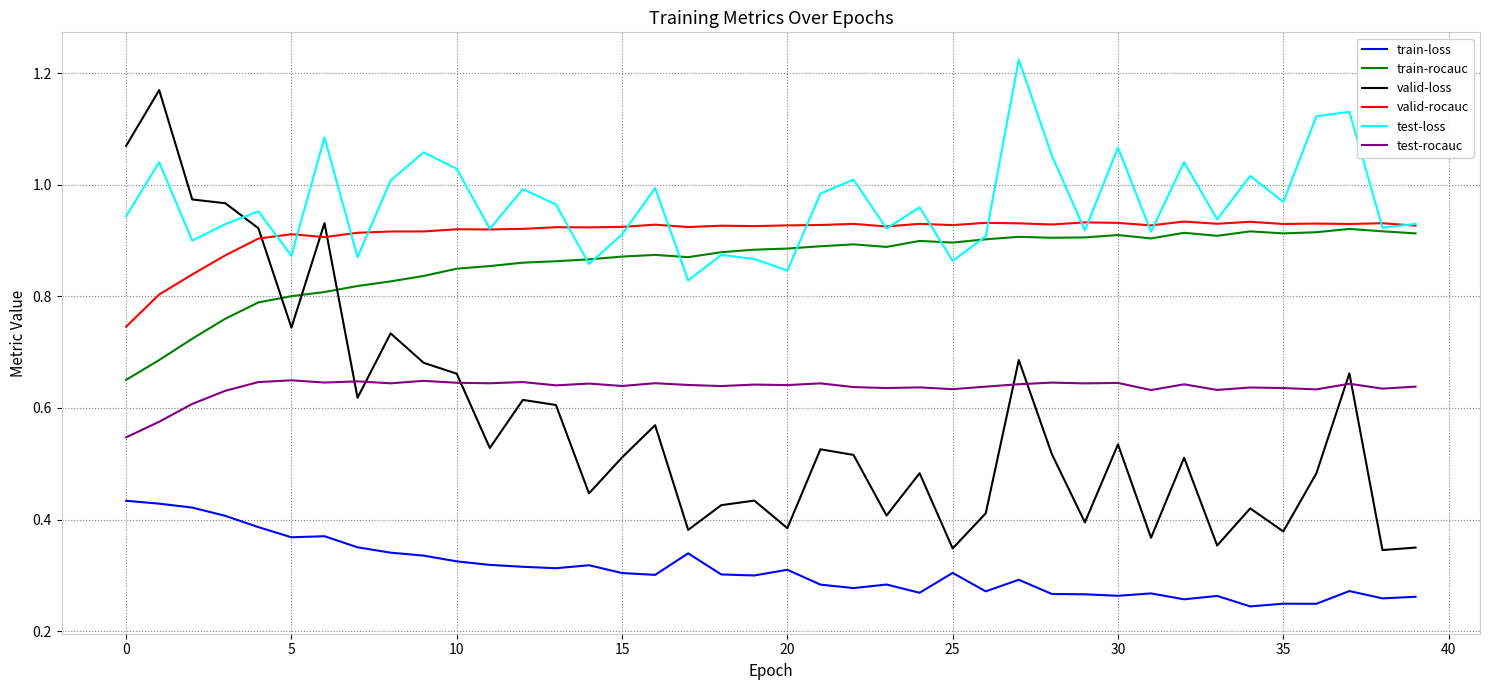

Which series has the largest total across all categories?

test-loss